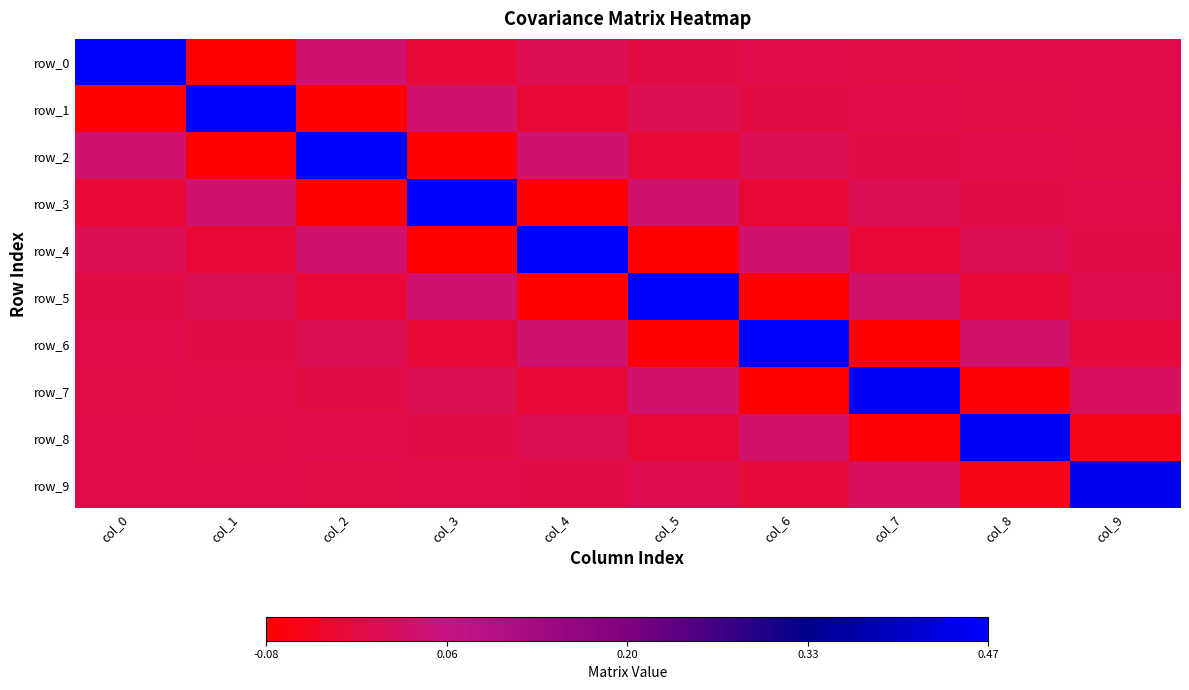

True or false: row_2 has a value of 0.8 at col_2.

False